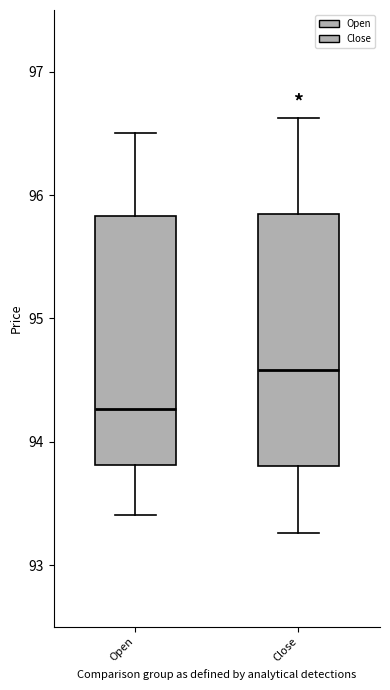

Reading left to right, read every box against the y-axis: the position of its median line, the range the box covers, and the ends of its whiskers. The values are not printed on the chart, so give them approximately, as read against the axis.

Open: median 94.3, box 93.8 to 95.8, whiskers 93.4 to 96.5
Close: median 94.6, box 93.8 to 95.9, whiskers 93.3 to 96.6